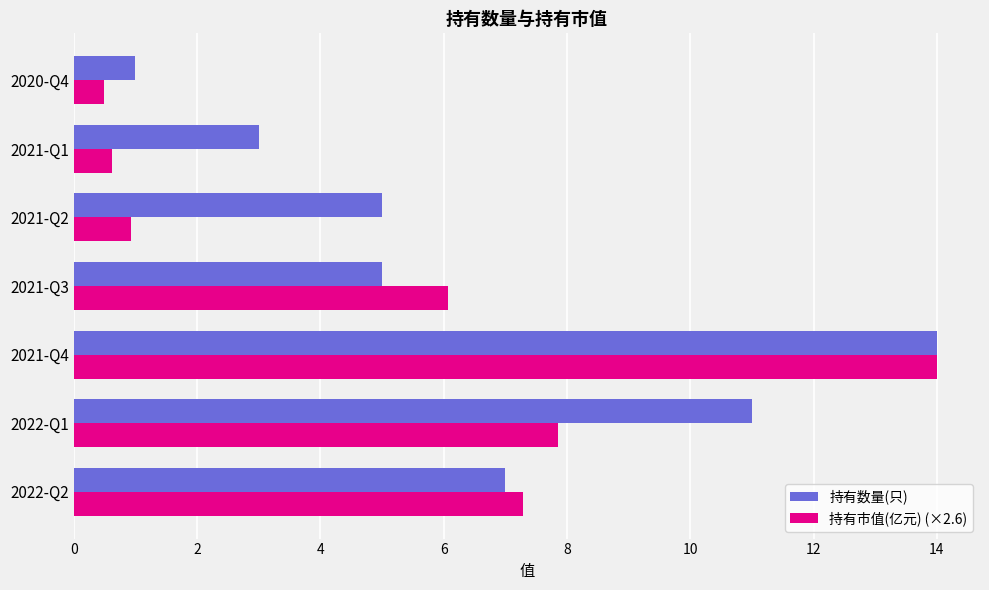

What is the smallest value displayed?

0.5